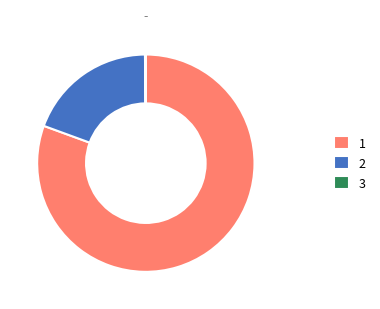

Which category has the biggest portion of the pie?

1